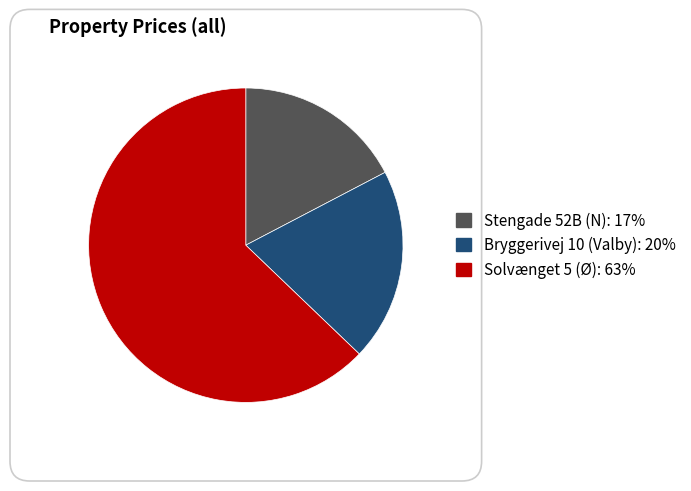

What is the largest slice in the pie chart?

Solvænget 5 (Ø)